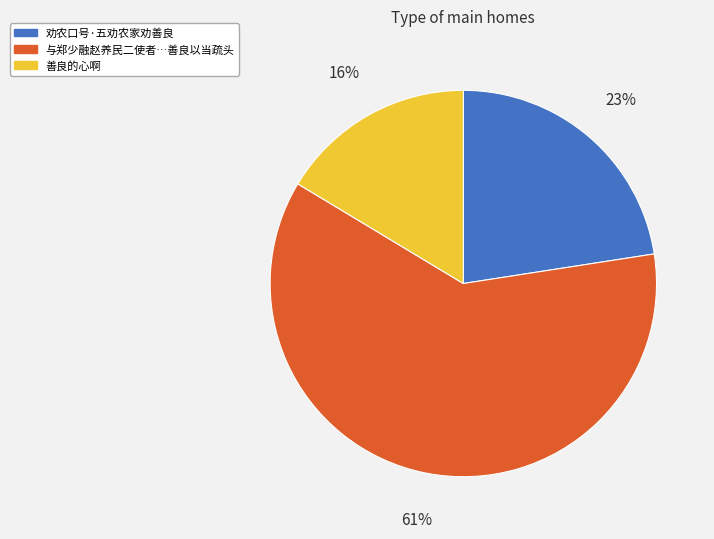

To the nearest percent, what is the average slice percentage?

33%